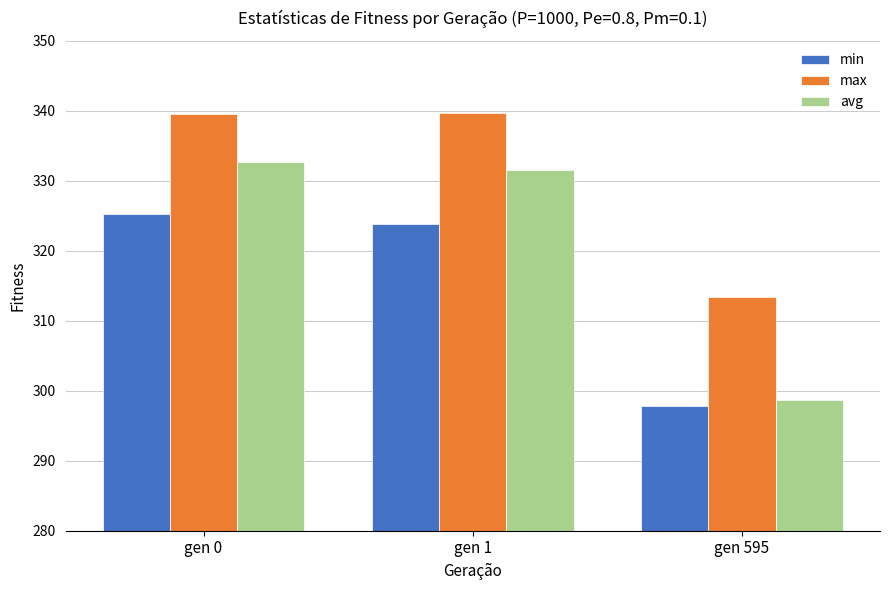

Which series has the largest total across all categories?

max